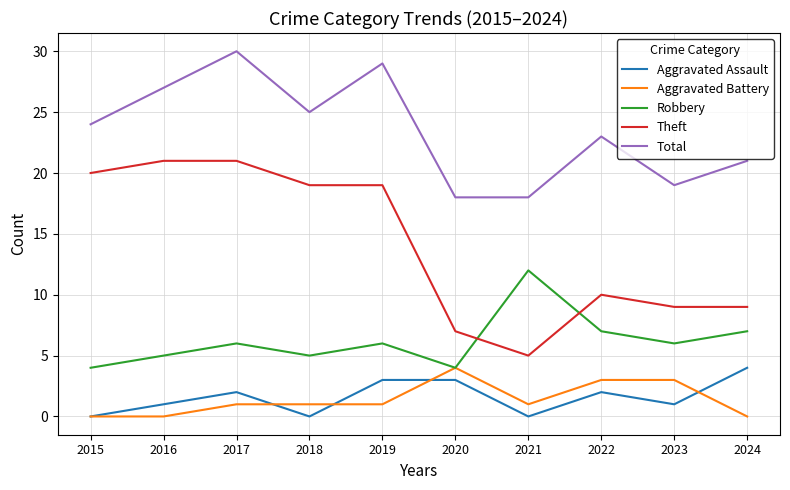

At which category does Aggravated Assault reach its first local valley?

2018